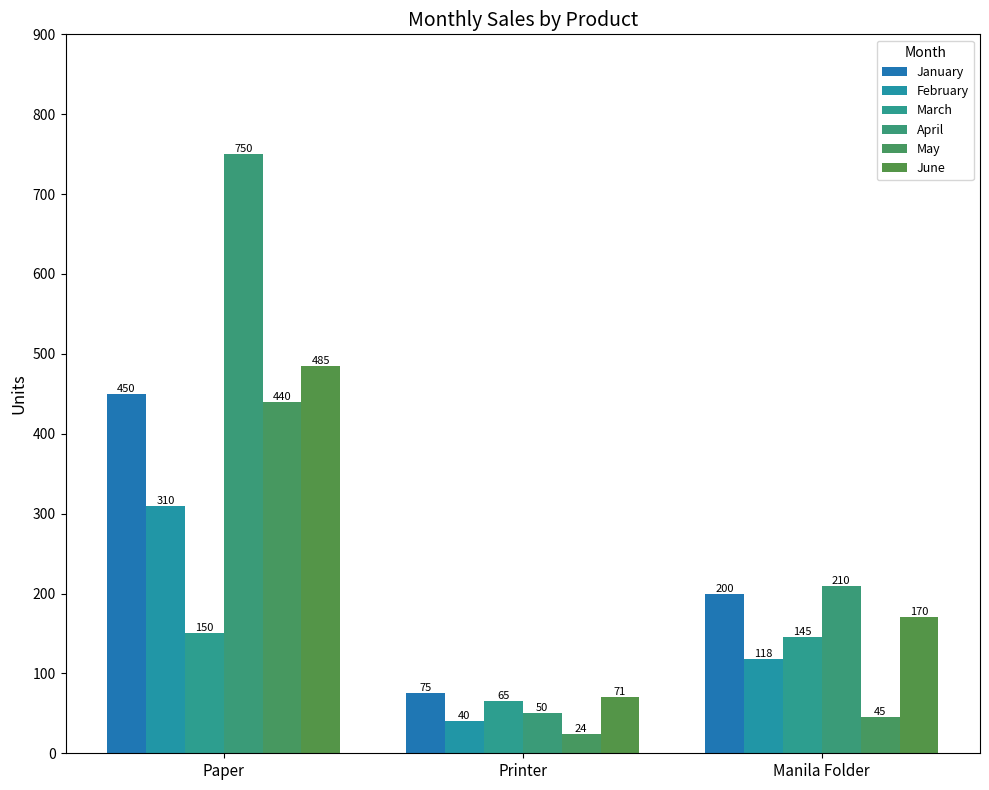

Is the value of May at Paper greater than the value of January at Paper?

No